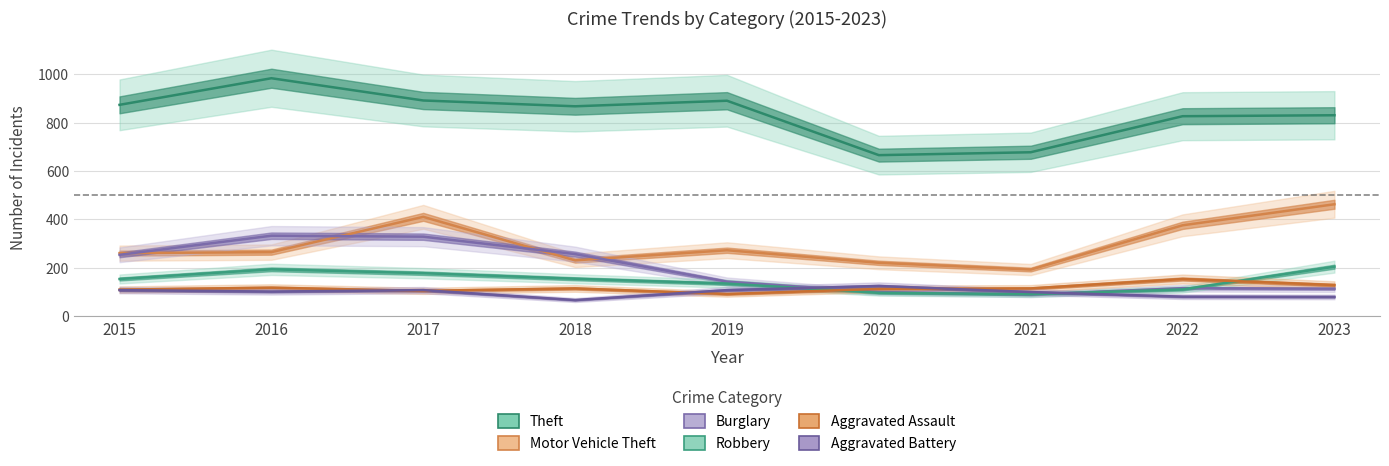

What are all the series names shown in the legend?

Theft, Motor Vehicle Theft, Burglary, Robbery, Aggravated Assault, Aggravated Battery